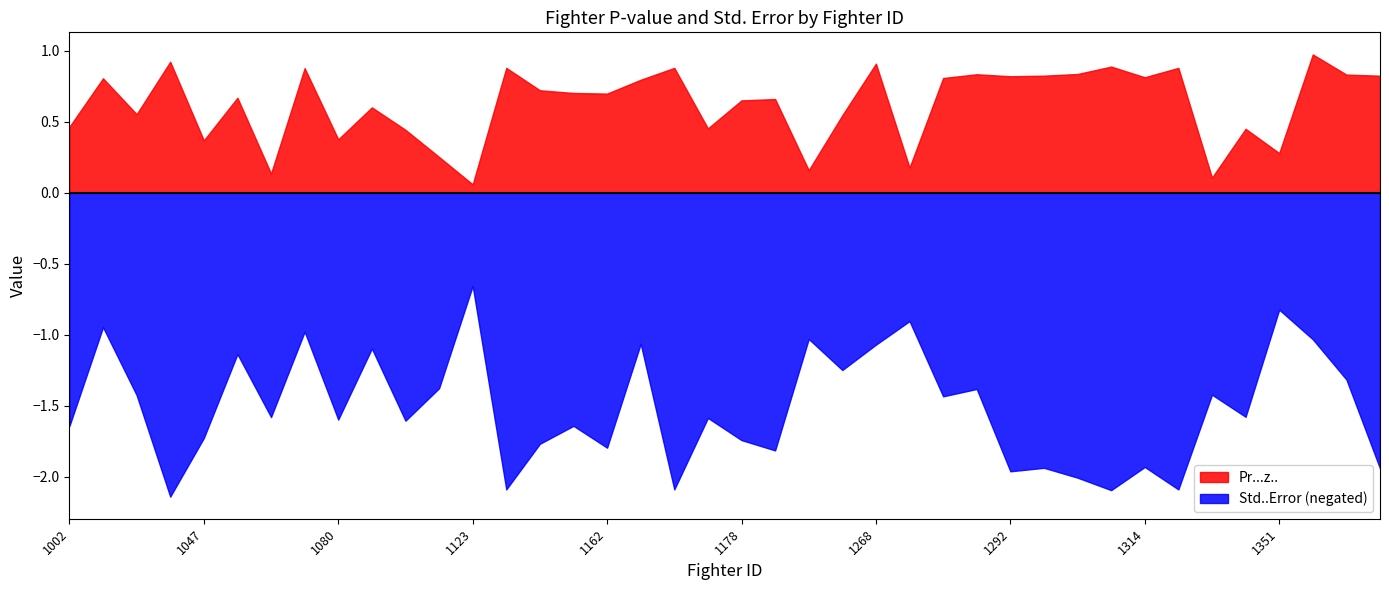

Between 1366 and 1163, which is larger?

1366